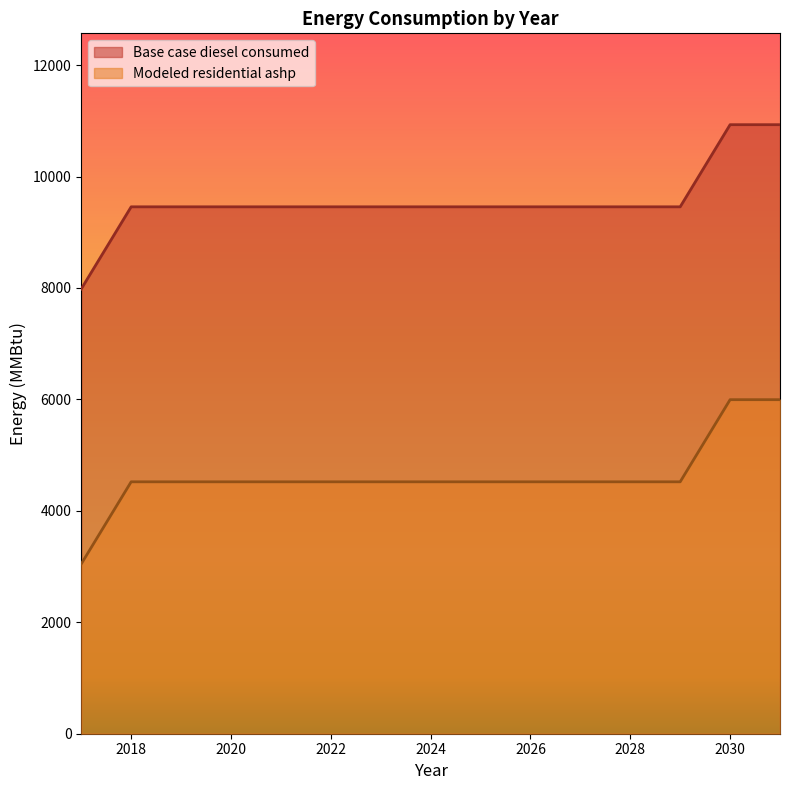

True or false: Modeled residential ashp and Base case diesel consumed intersect in this chart.

False